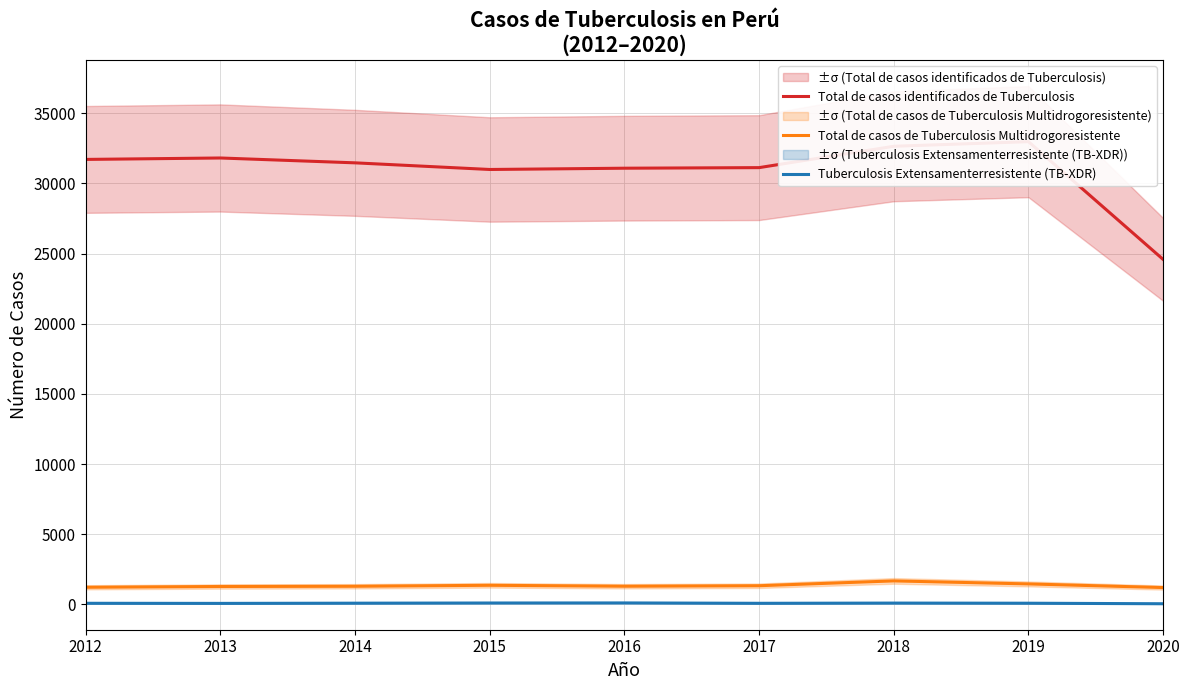

The Tuberculosis Extensamenterresistente (TB-XDR) series shows 51 at 2020. True or false?

True